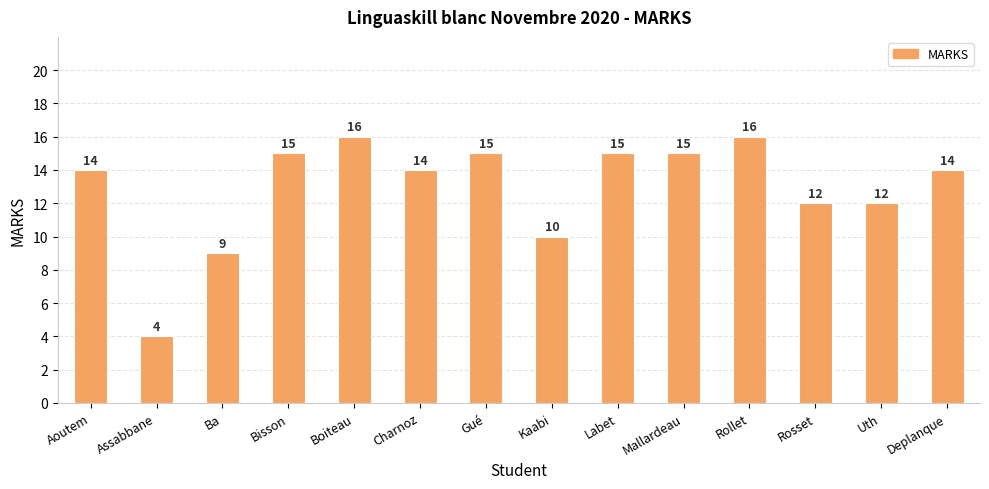

What is the sum of all values?

181